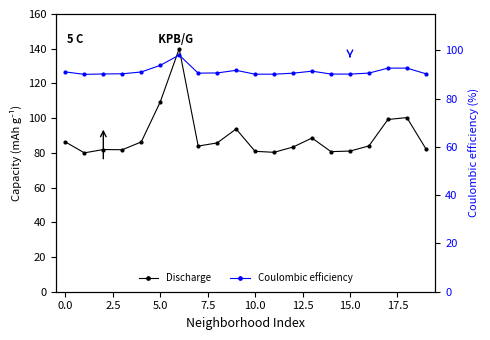

Which series ends up on top after the final intersection of Discharge and Coulombic efficiency?

Coulombic efficiency